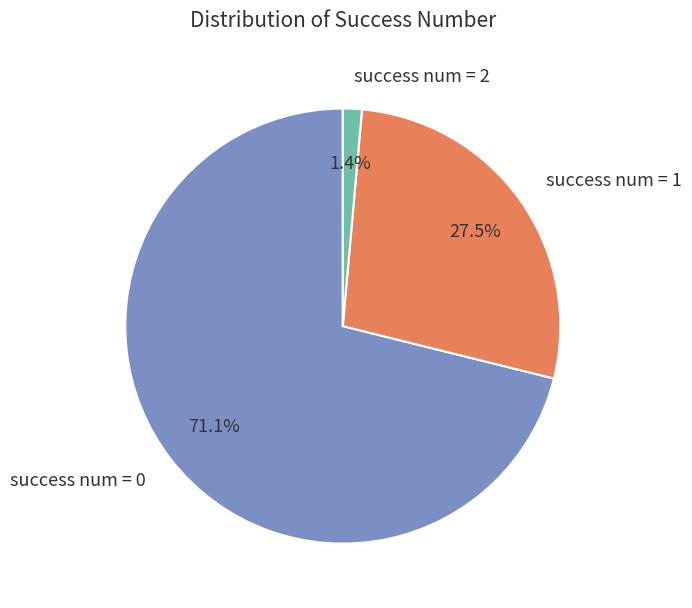

Is it true that success num = 2 is 77% of the pie?

False